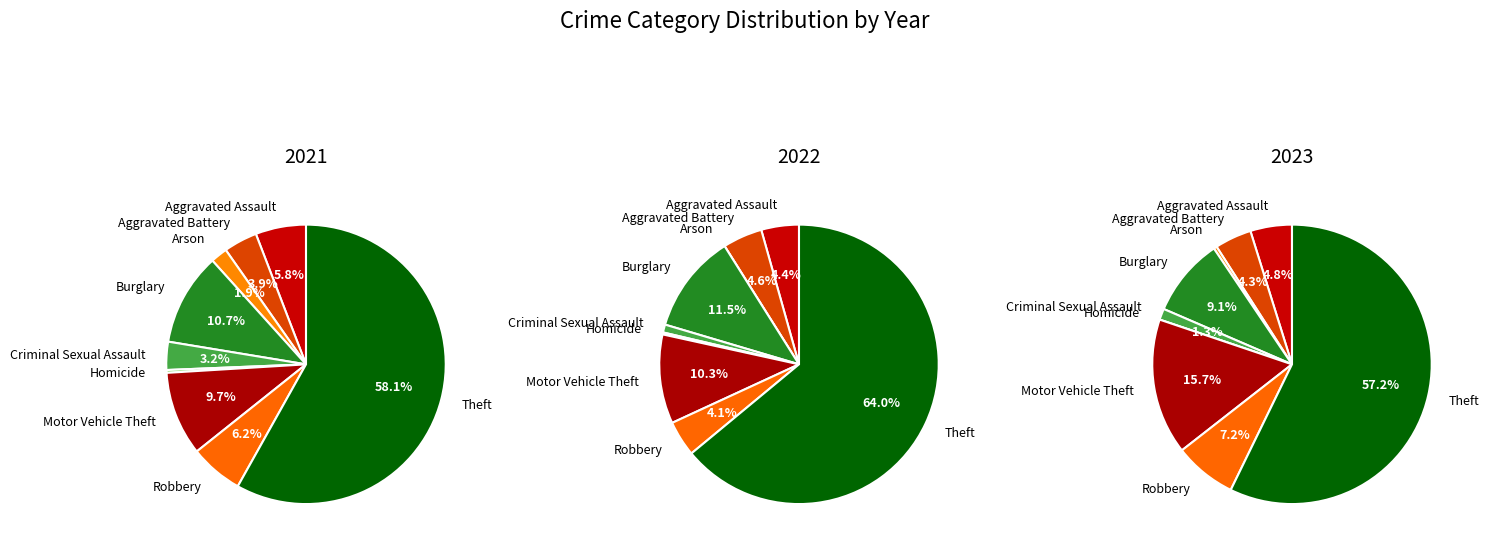

Is it true that 5 is 0% of the pie?

True